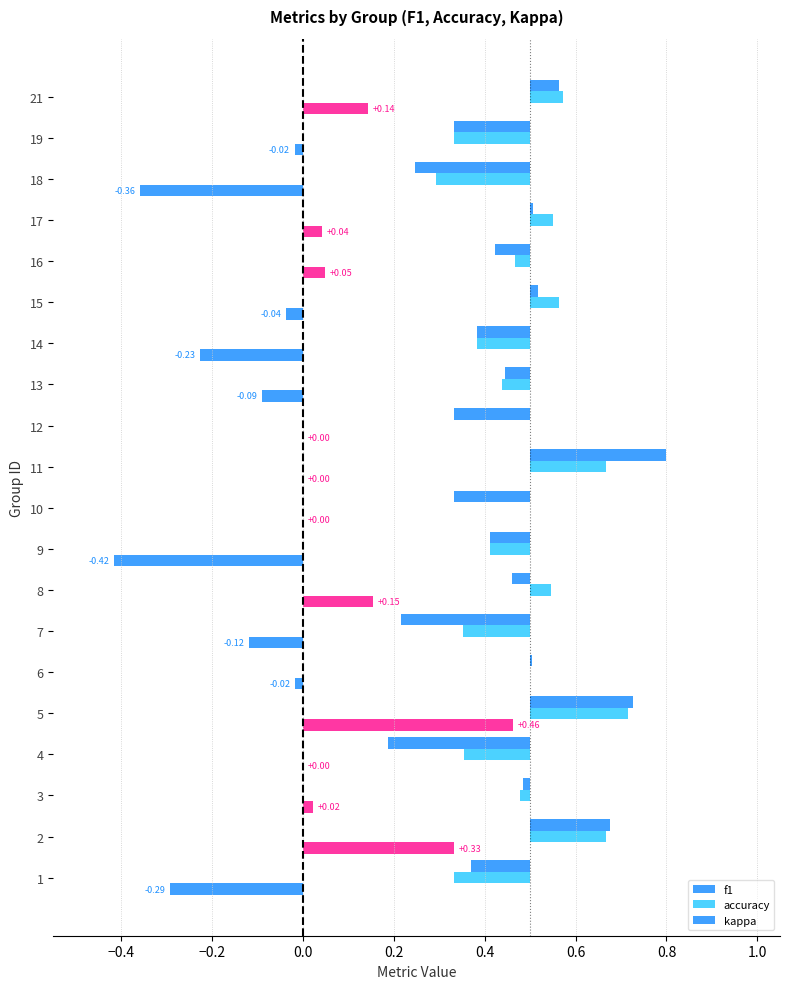

Which series has the largest total across all categories?

accuracy